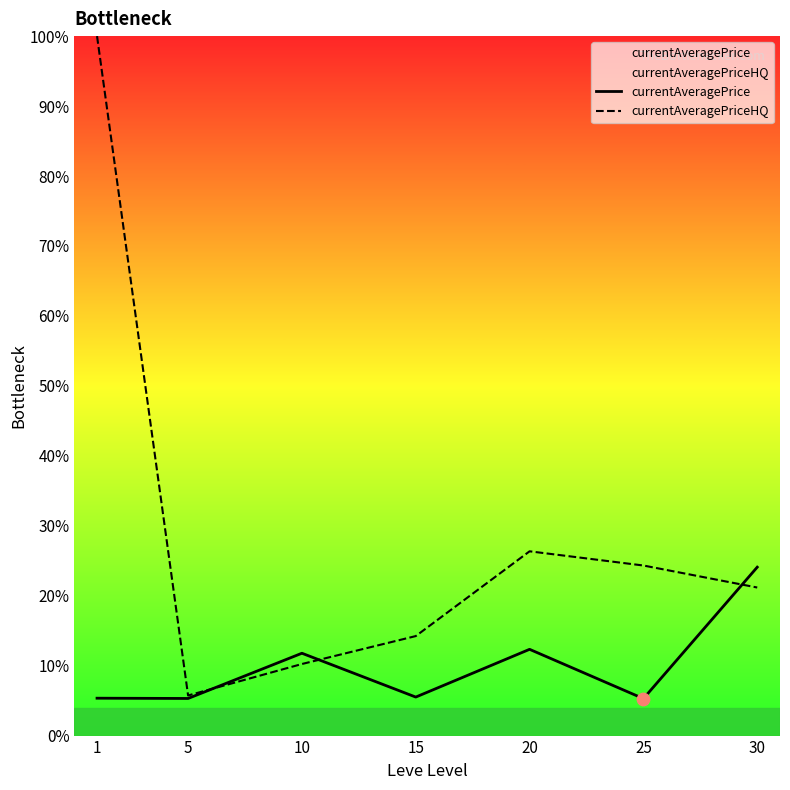

What are all the series names shown in the legend?

currentAveragePrice, currentAveragePriceHQ